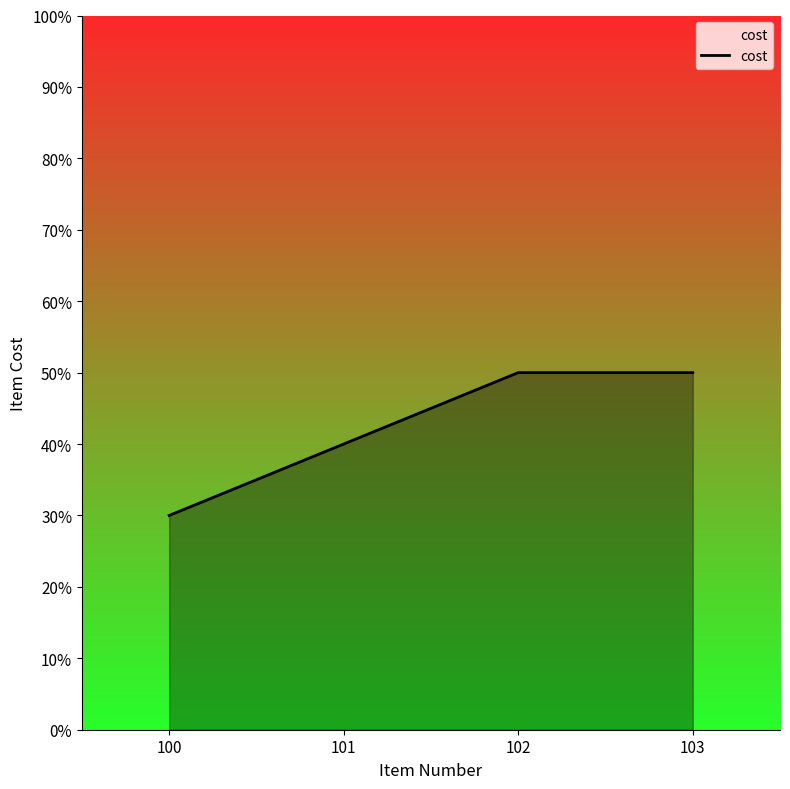

Is it true that the value at 100 is 30?

True